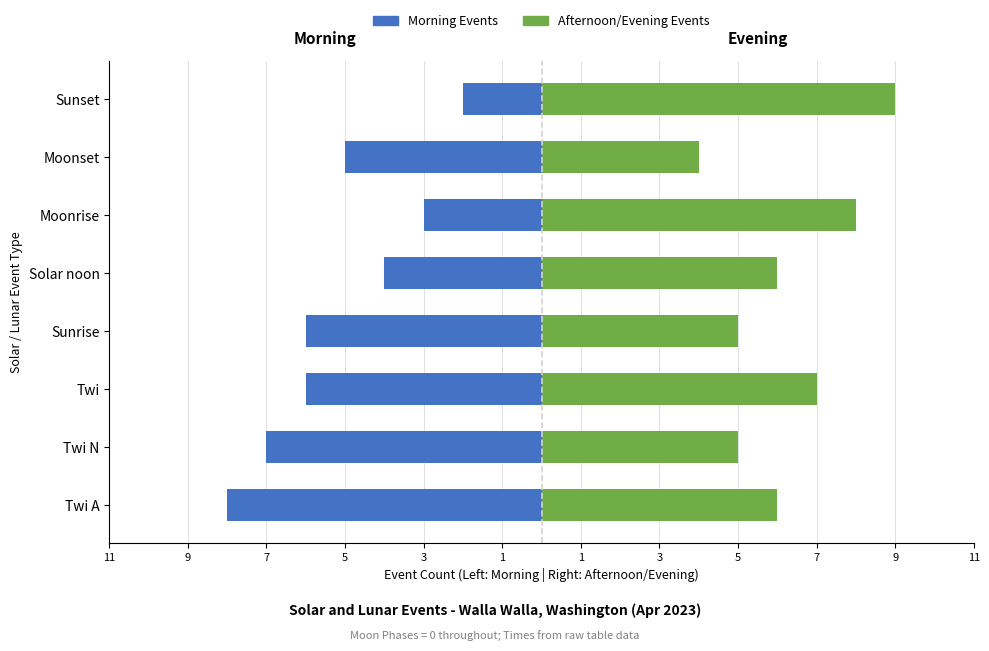

Does the chart contain stacked bars?

No